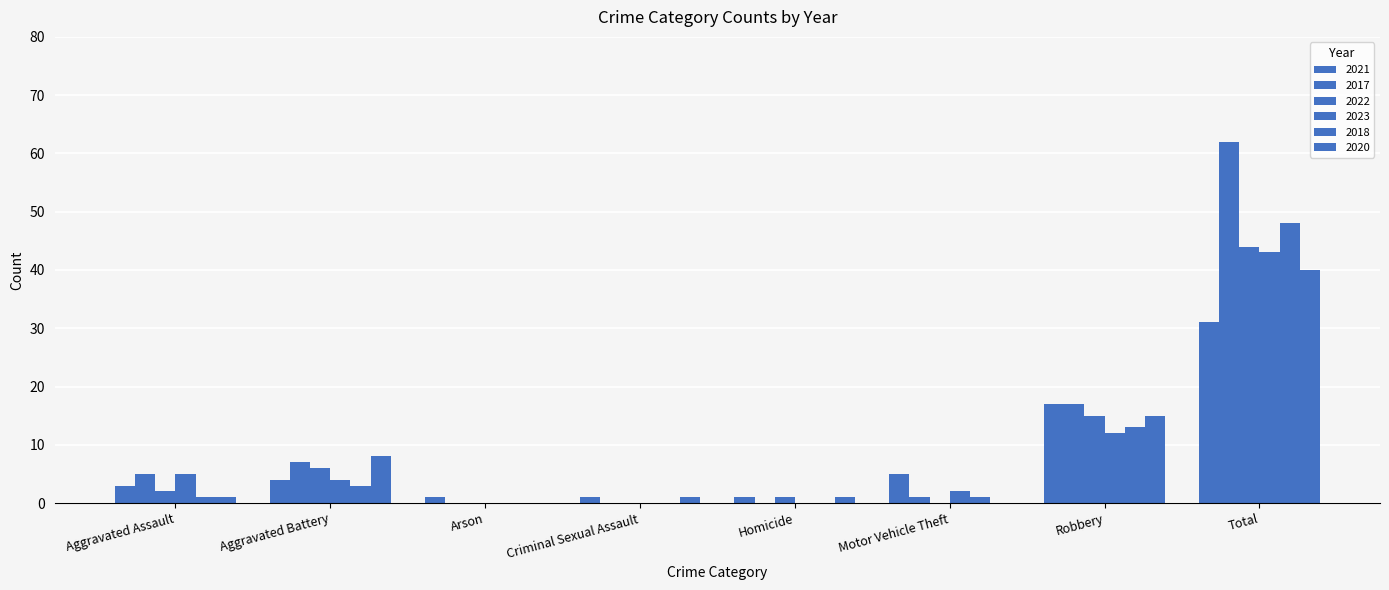

How many categories are shown in the chart?

8